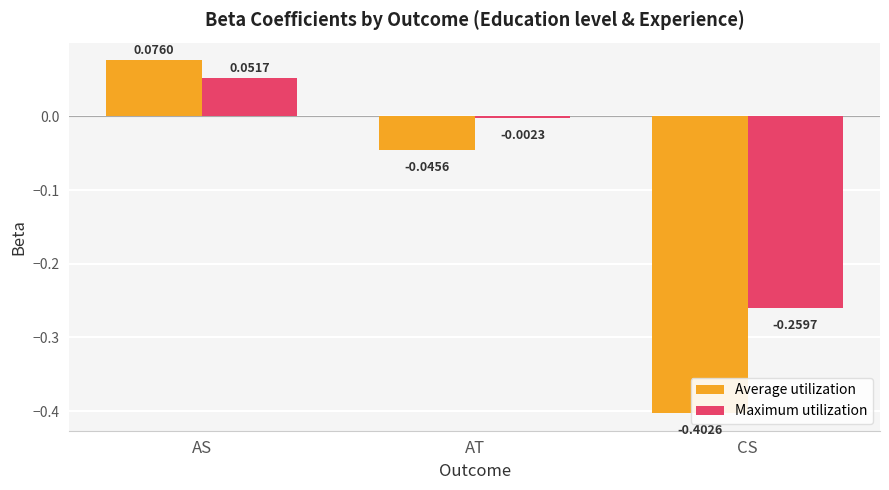

Count the number of data series in this chart.

2